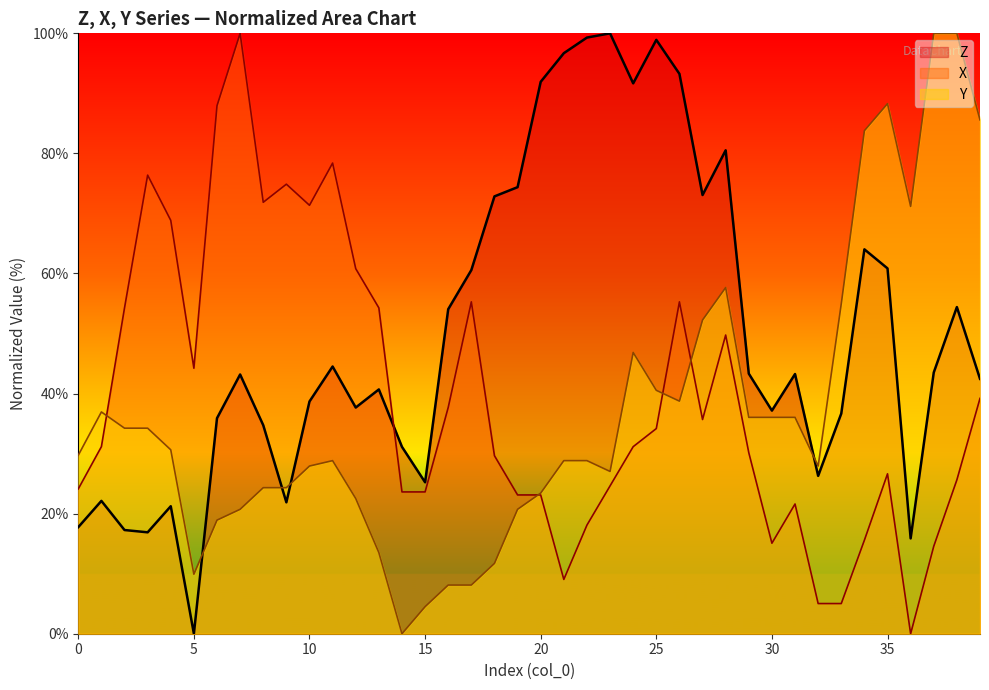

What is the value of the X point at the 40th from the left?

39.2